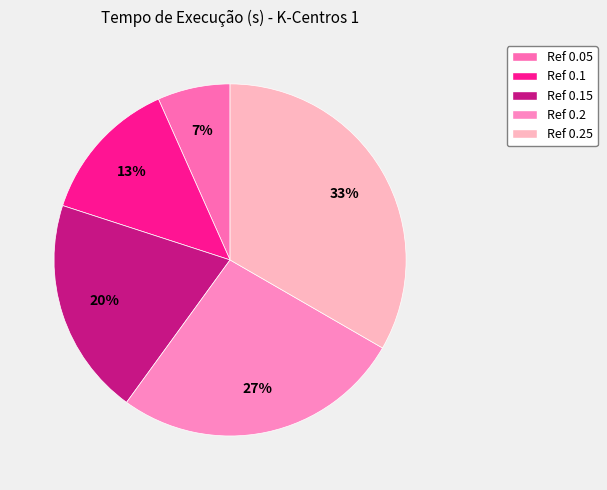

Which slice is the largest?

0.25